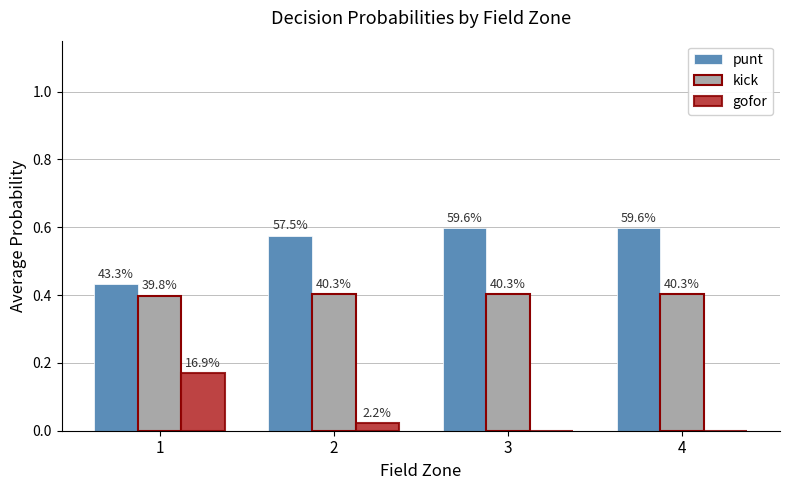

Rank the series at 1 from highest to lowest value.

punt, kick, gofor